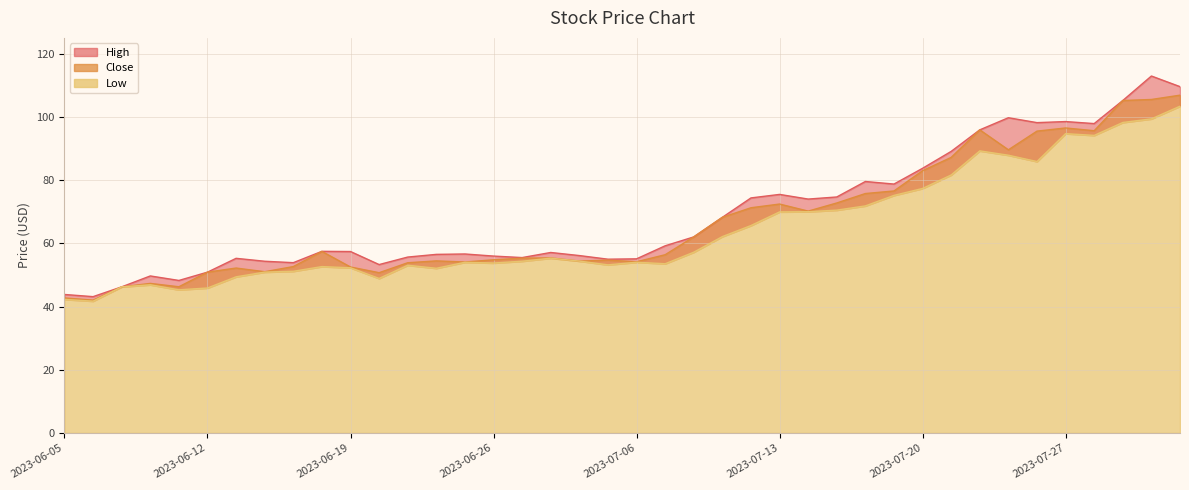

How many lines are shown in the chart?

3